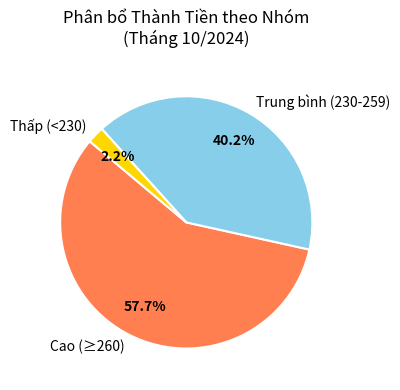

Between Cao (≥260) and Thấp (<230), which is larger?

Cao (≥260)